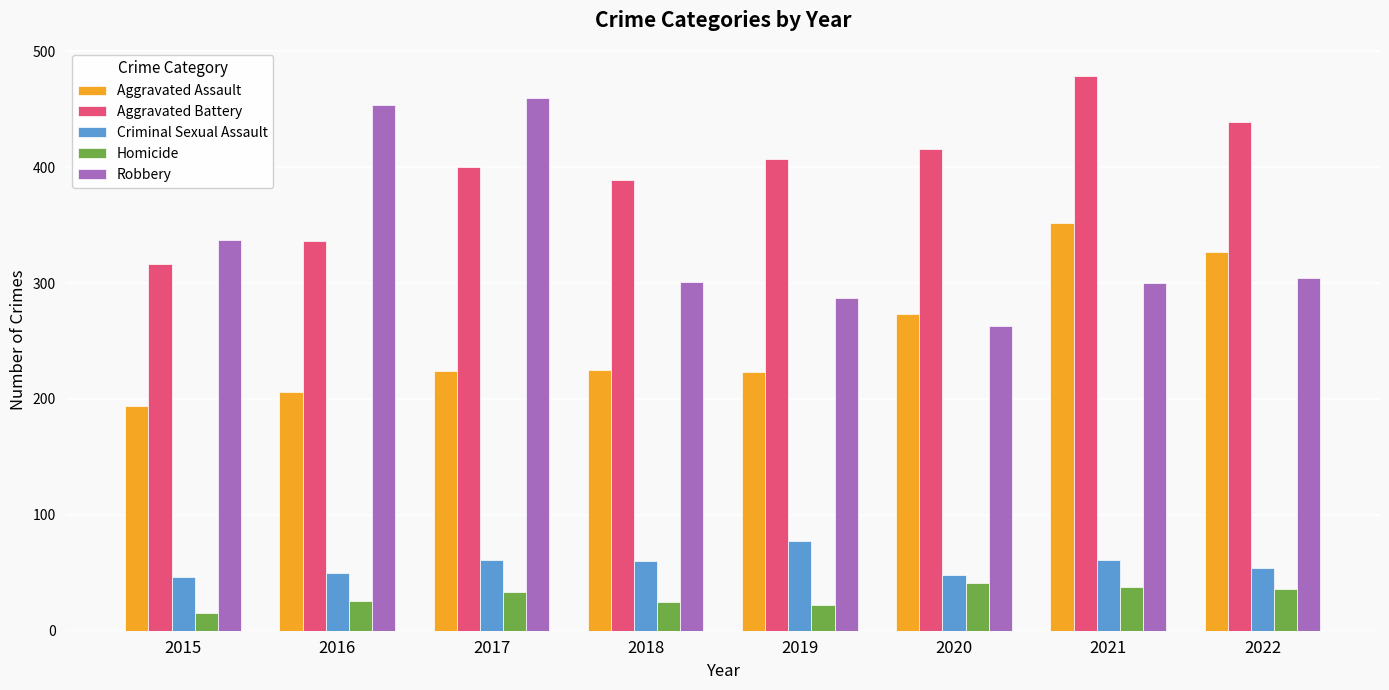

Between 2015 and 2017, which series saw the biggest shift?

Robbery